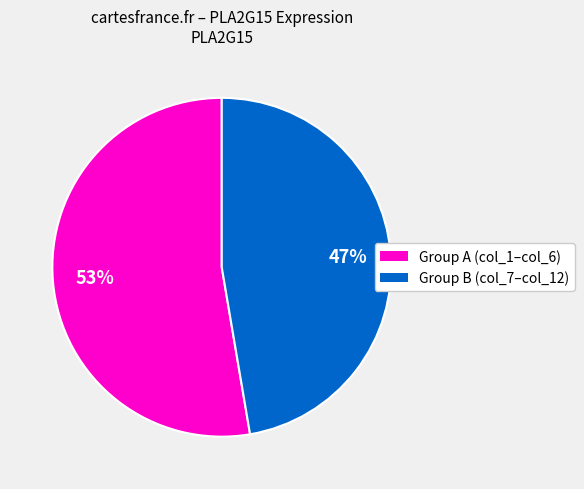

Count the number of slices in the pie.

2